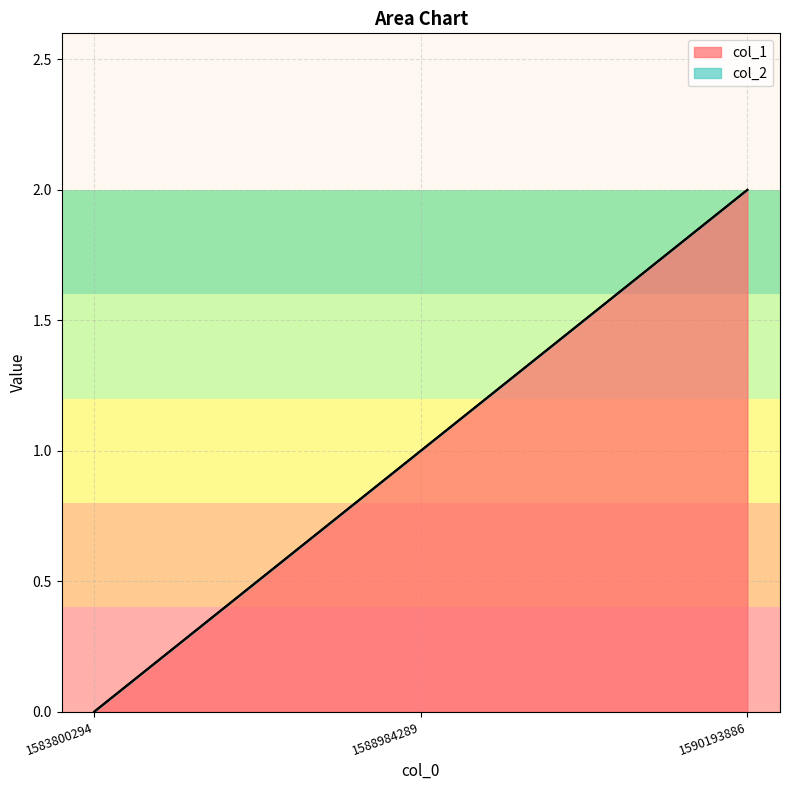

What is the average value?

1